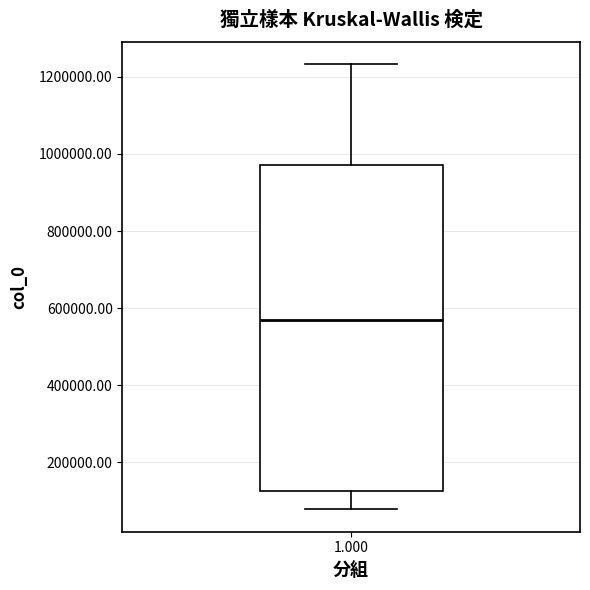

Where is the upper edge of the box at x = 1.000 on the y-axis? The values are not printed on the chart, so give them approximately, as read against the axis.

980000